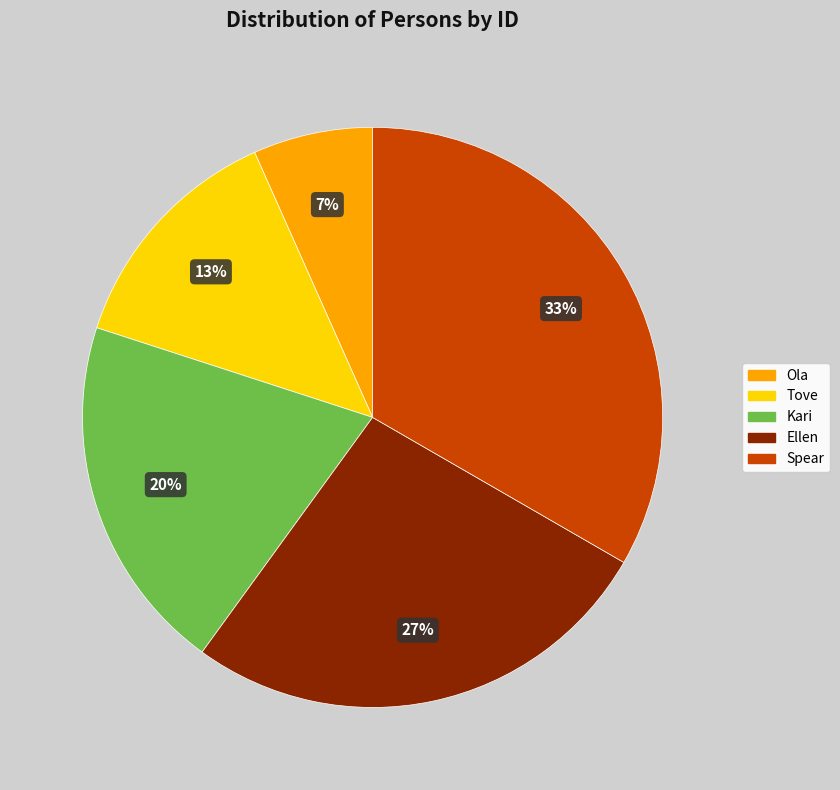

Does Spear represent more than half of the total?

No